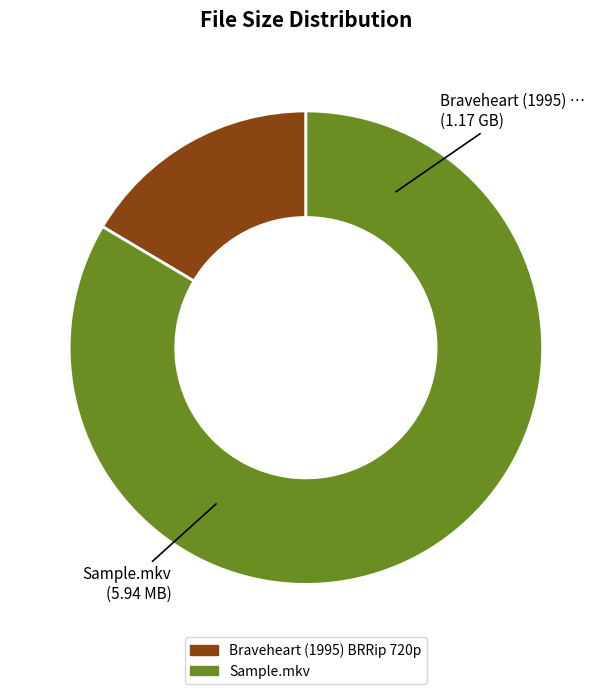

Which category has the biggest portion of the pie?

Sample.mkv